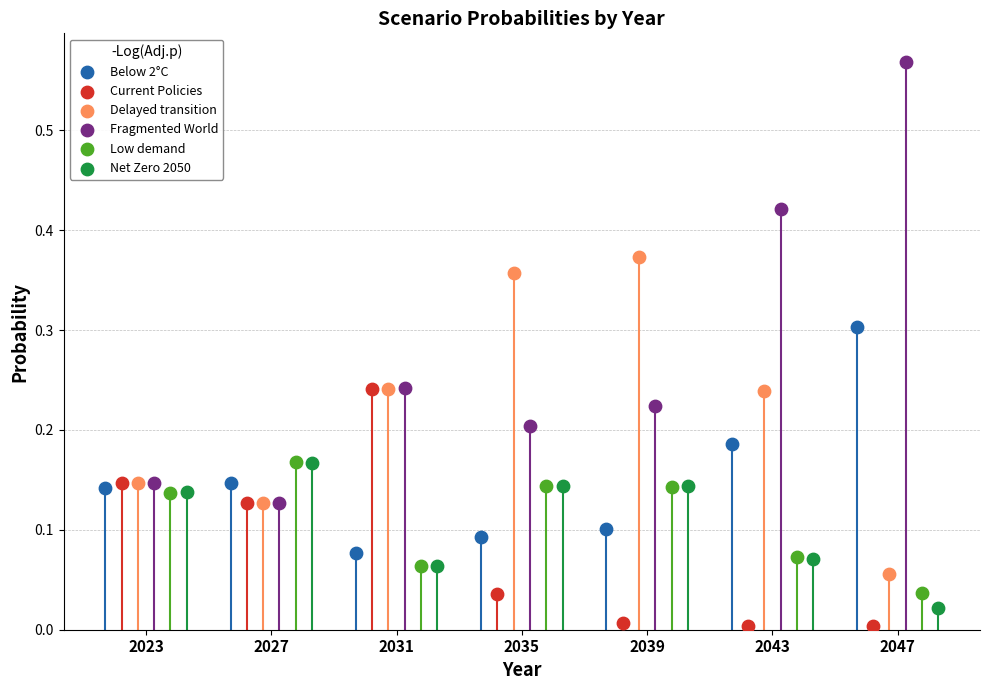

What are all the series names shown in the legend?

Below 2°C, Current Policies, Delayed transition, Fragmented World, Low demand, Net Zero 2050